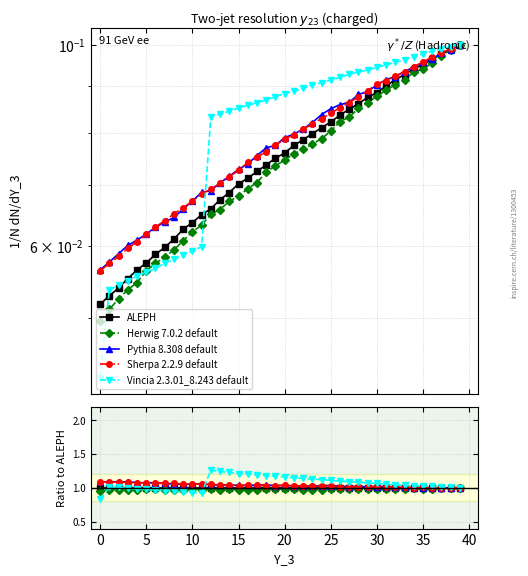

Is this an area chart (filled region under the line)?

No